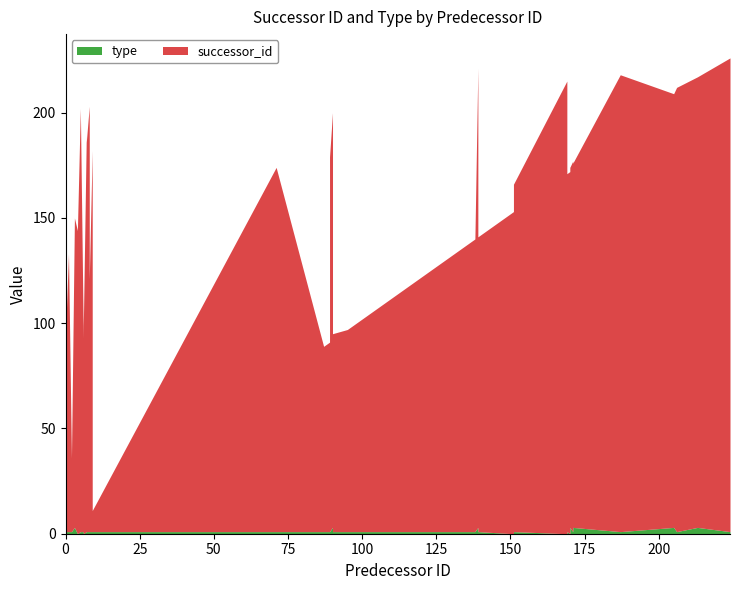

What value does the successor_id series have at 2, to the nearest 10?

40